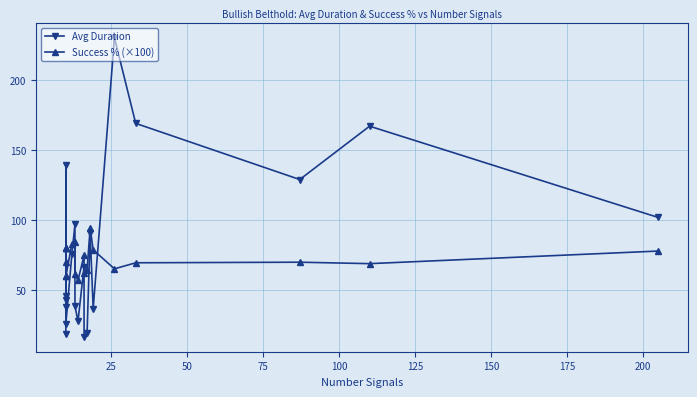

How many lines are shown in the chart?

2